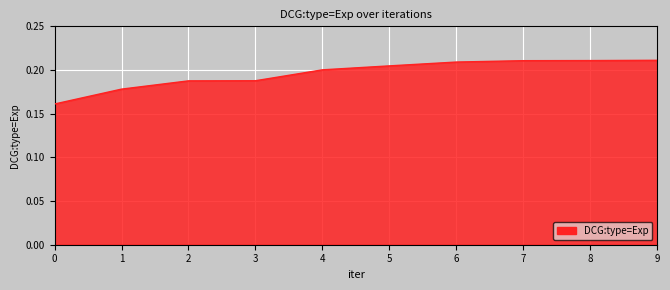

Which has a higher value, 9 or 3?

9